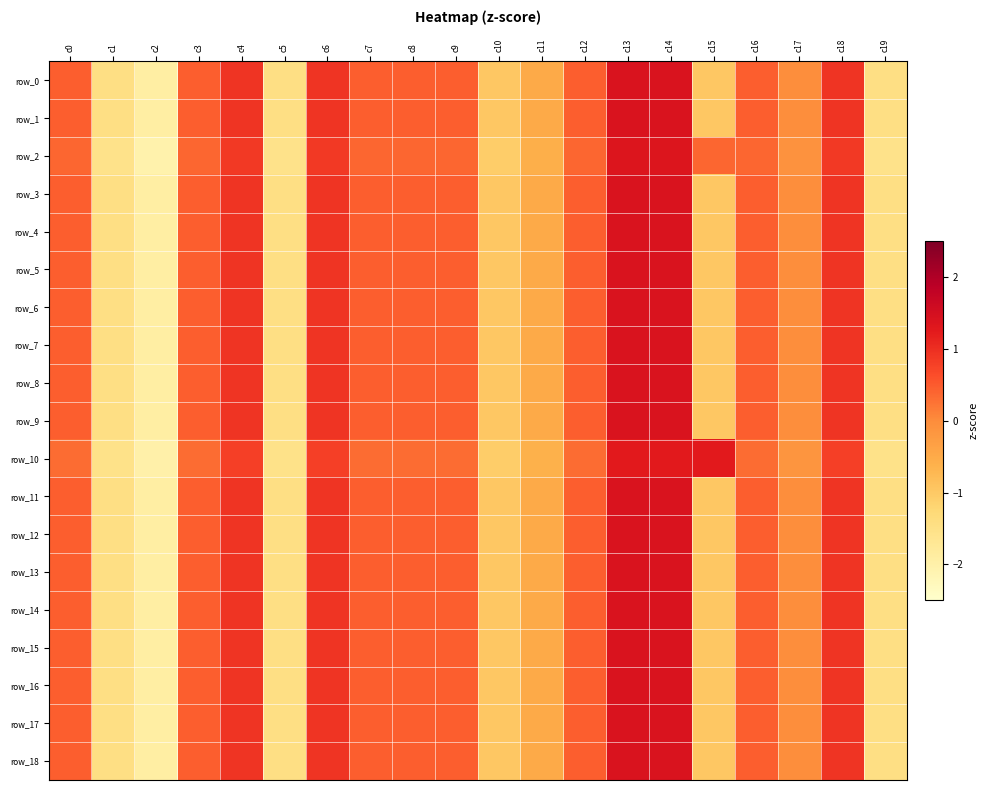

What is the greatest value displayed?

1.4